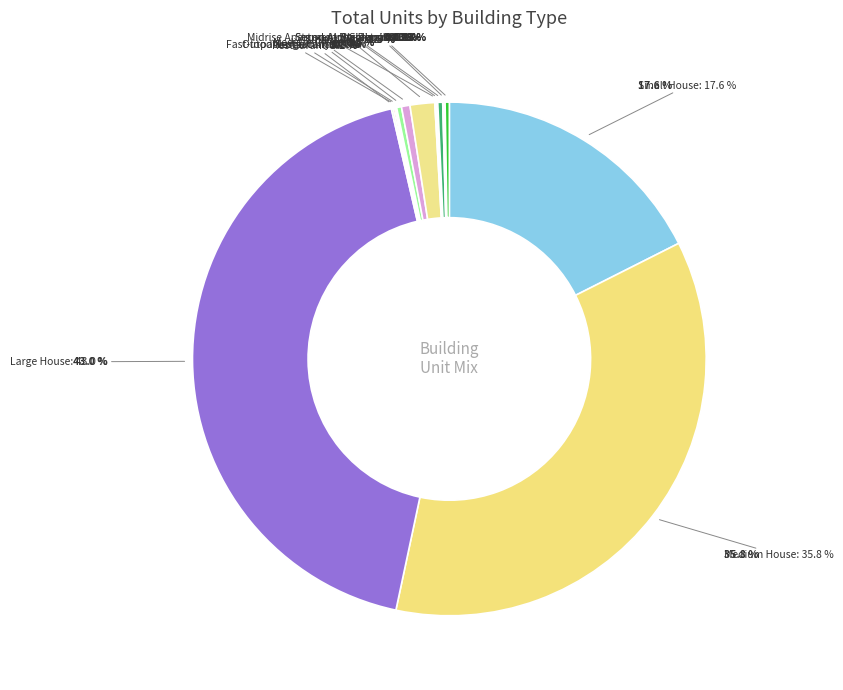

Between Warehouse and Large Hotel, which is larger?

Warehouse